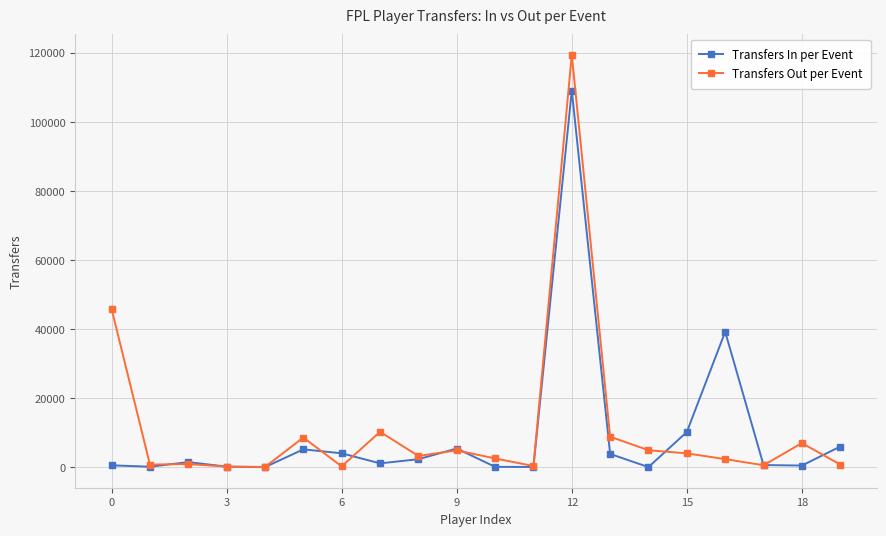

Which series ends up on top after the final intersection of Transfers Out per Event and Transfers In per Event?

Transfers In per Event